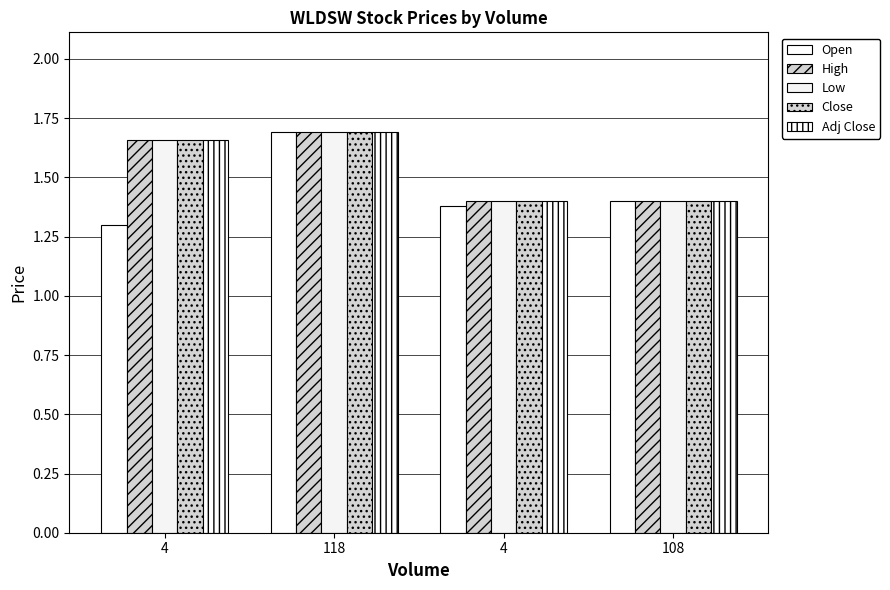

Is it true that Close equals 1.7 at 118?

True